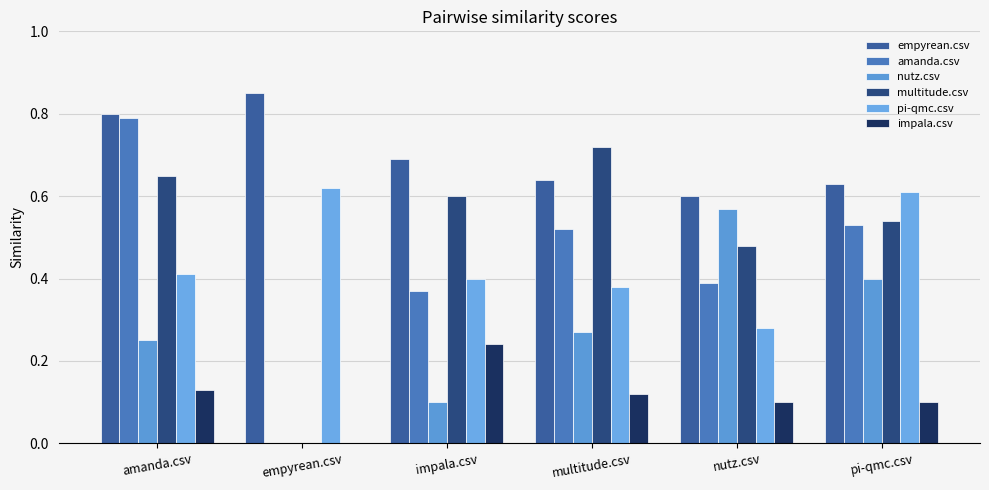

How many groups of bars are there?

6